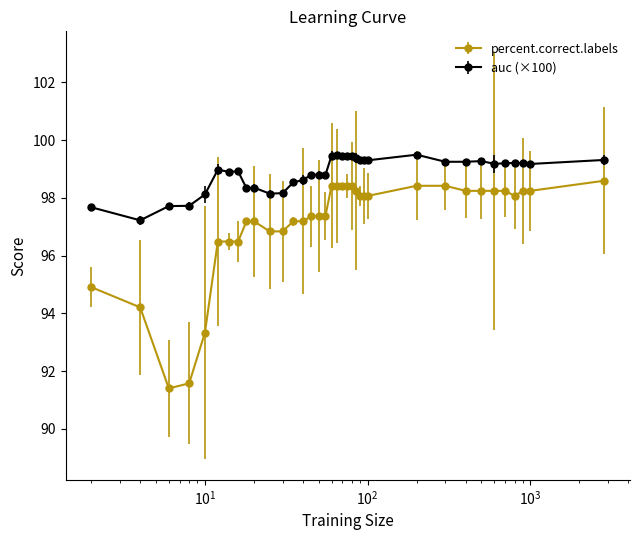

True or false: auc (×100) has more than 0 interior local peaks.

True